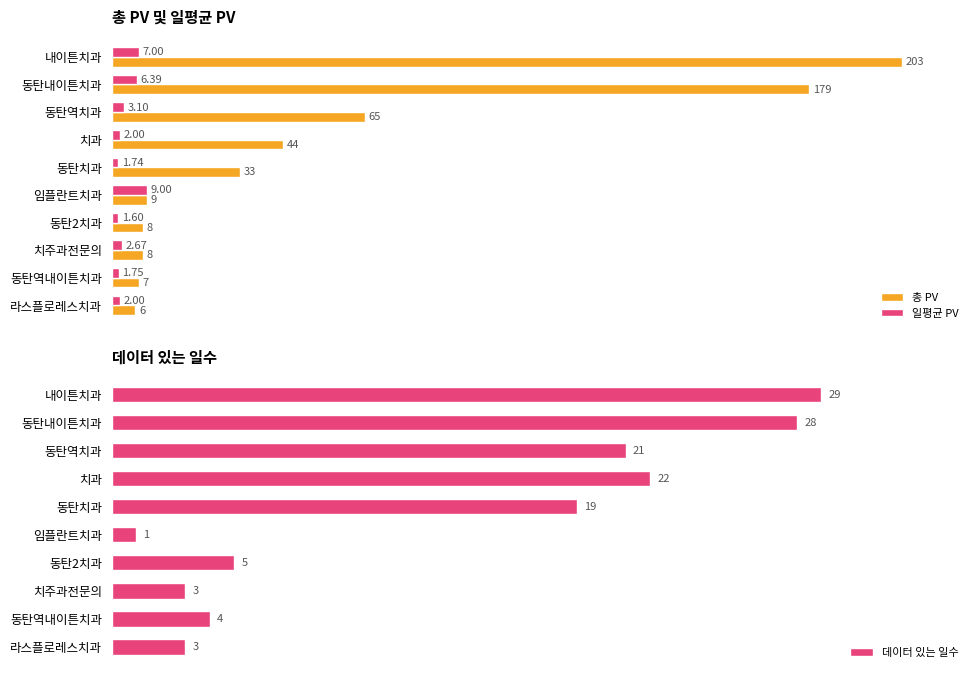

What is the difference between the maximum and minimum values in the 총 PV series?

197.0